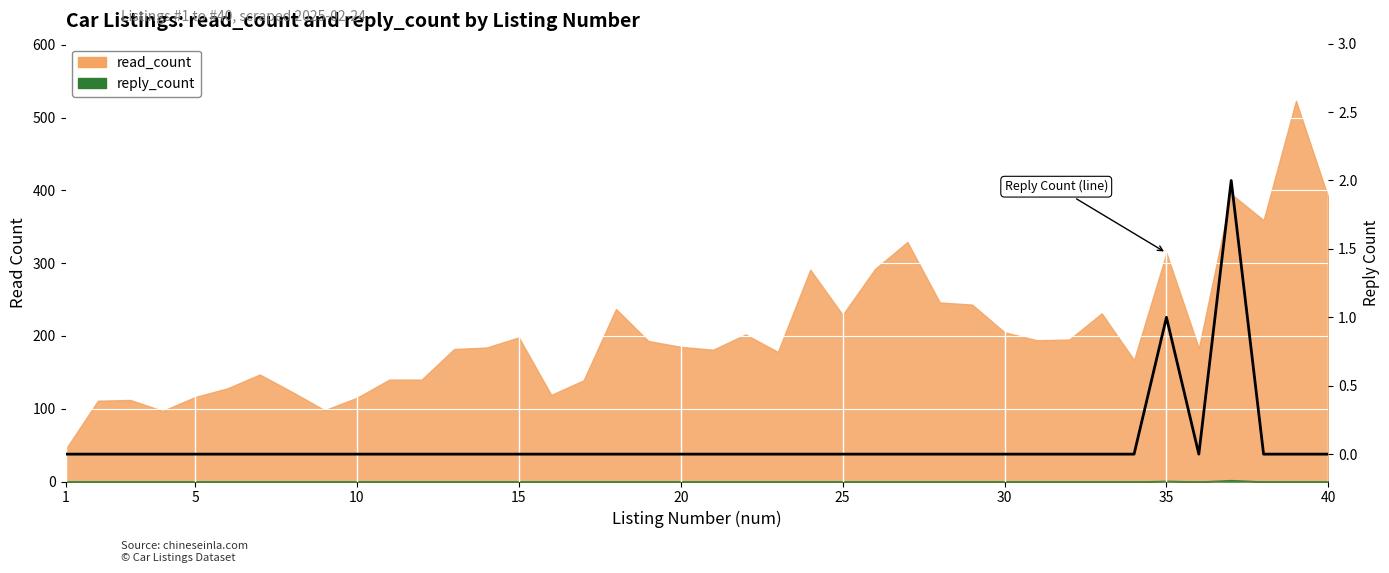

Is it true that the value at 30 is -1?

False